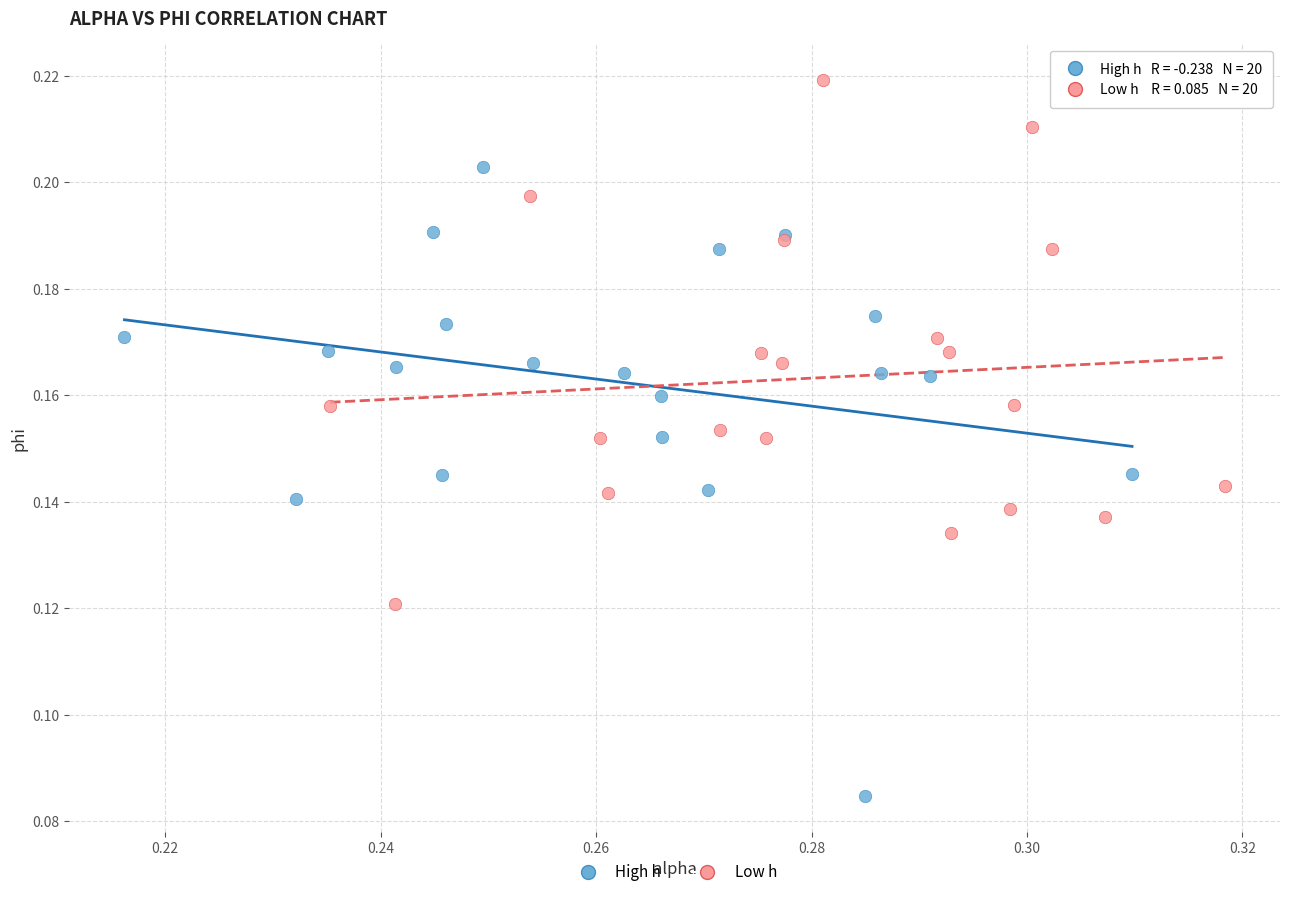

Which series has the largest Y range (max minus min)?

High h